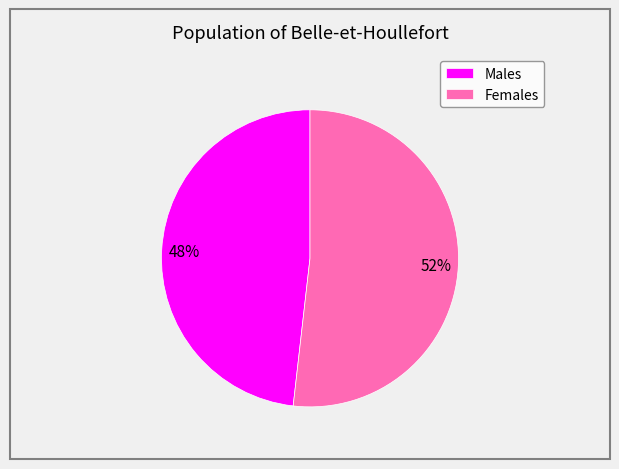

How many slices are in this pie chart?

2